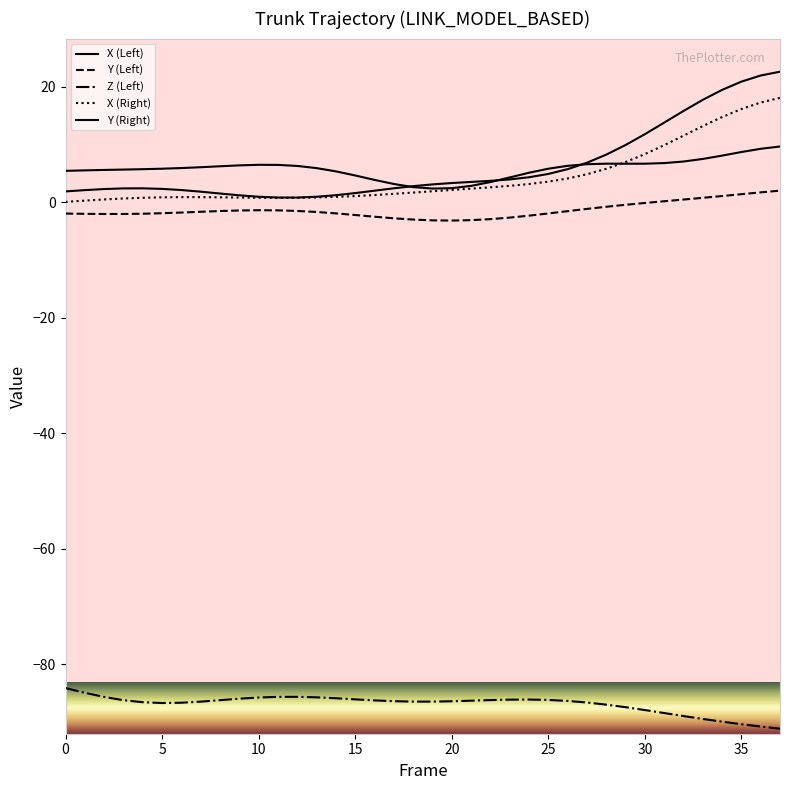

Does the chart have visible grid lines?

No